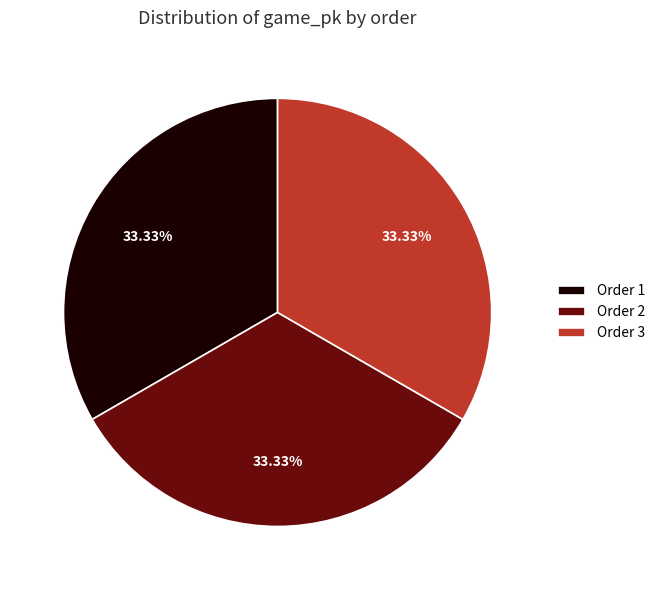

Approximately how many times larger is the value at Order 2 compared to Order 1?

1.0